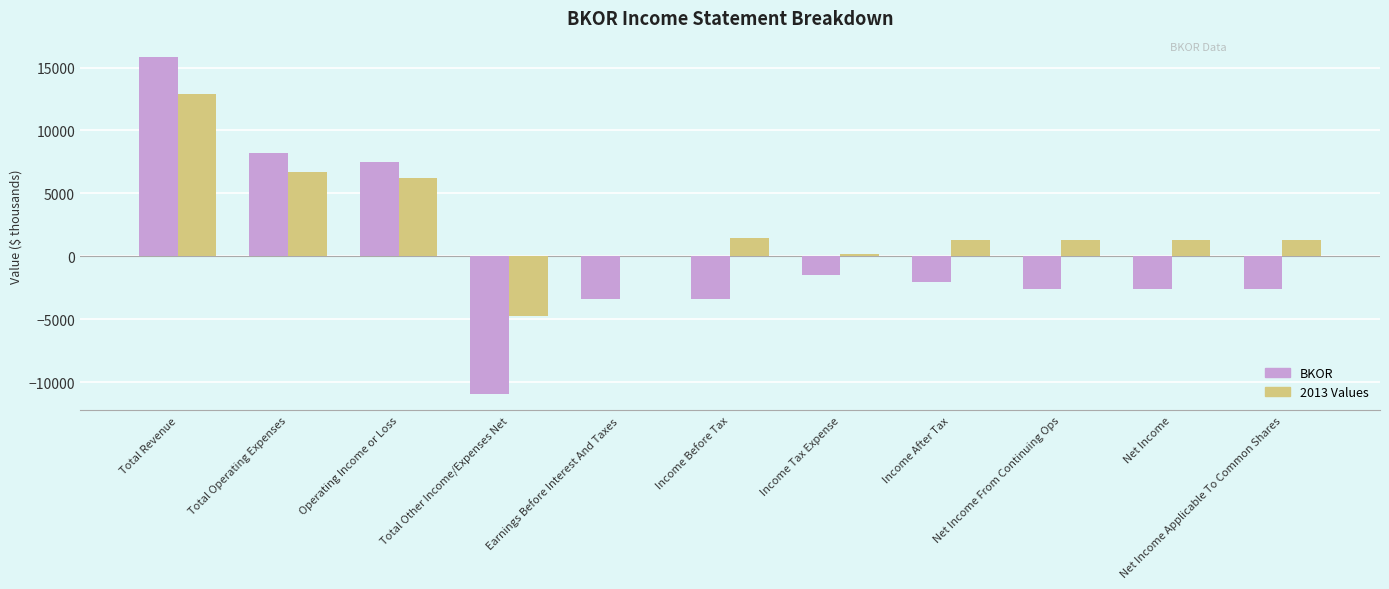

Are the bars horizontal?

No